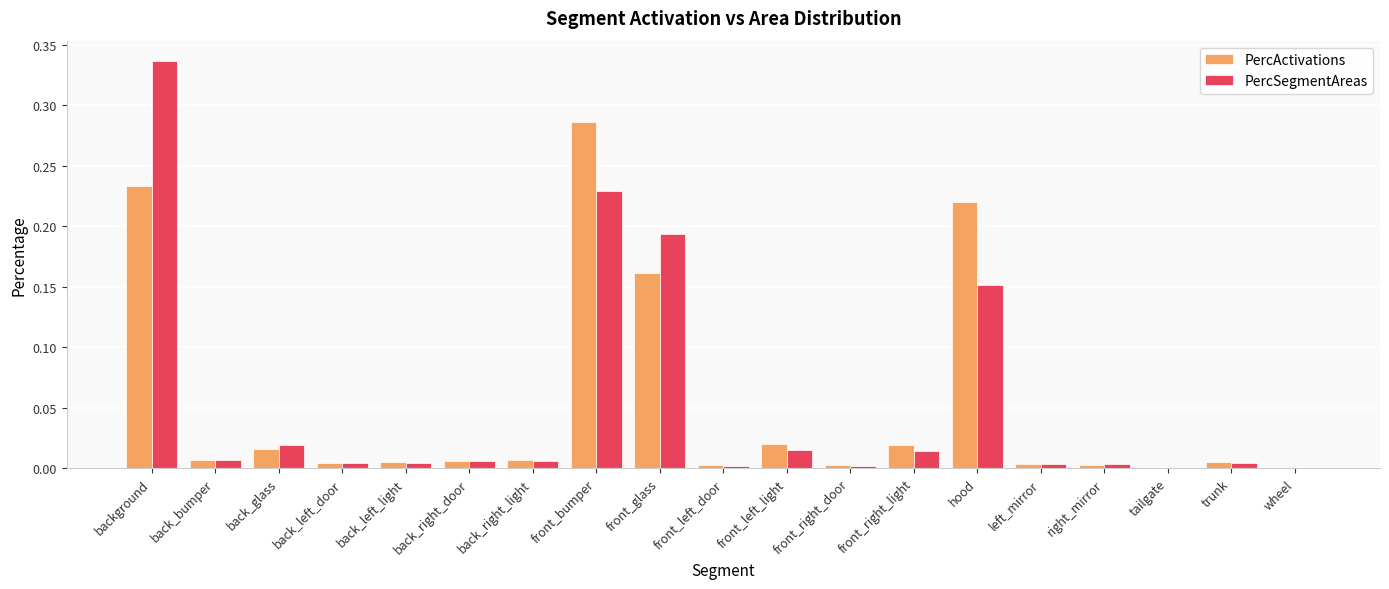

What is the total value across all series at hood?

0.4